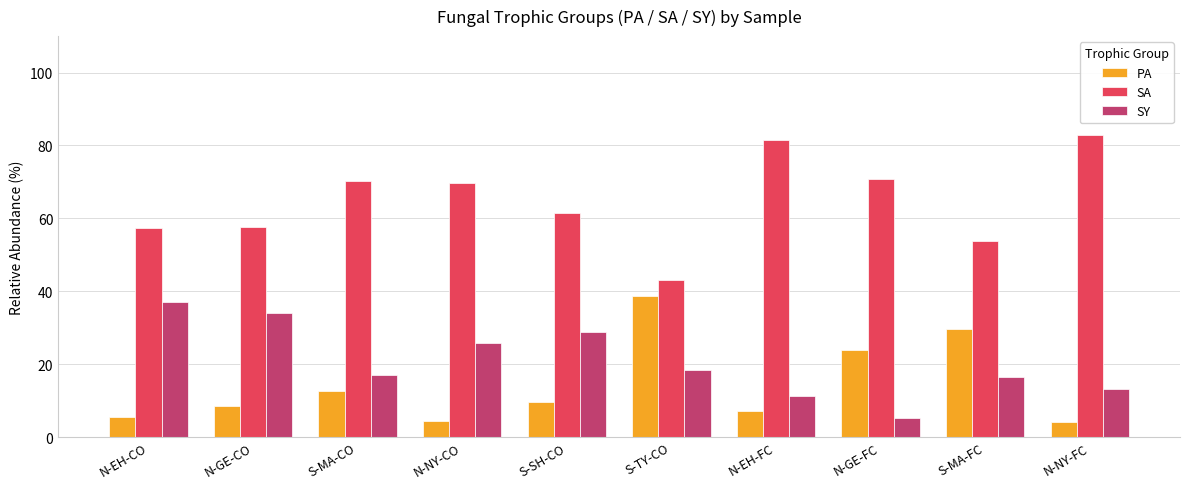

What is the lowest value of the SY series?

5.3